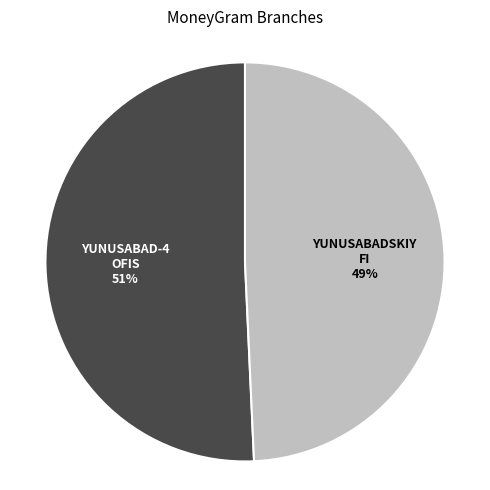

Is the sum of YUNUSABADSKIY FI and YUNUSABAD-4 OFIS greater than half?

Yes